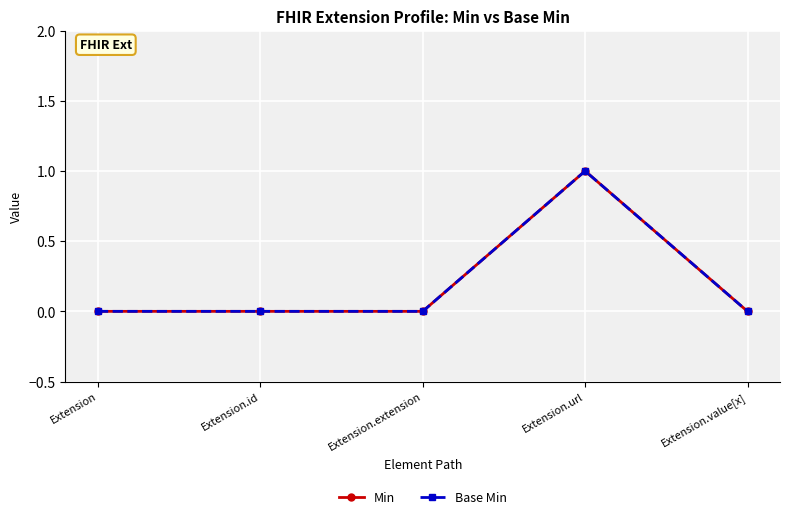

At Extension.extension, list the series in order from largest to smallest.

Min, Base Min